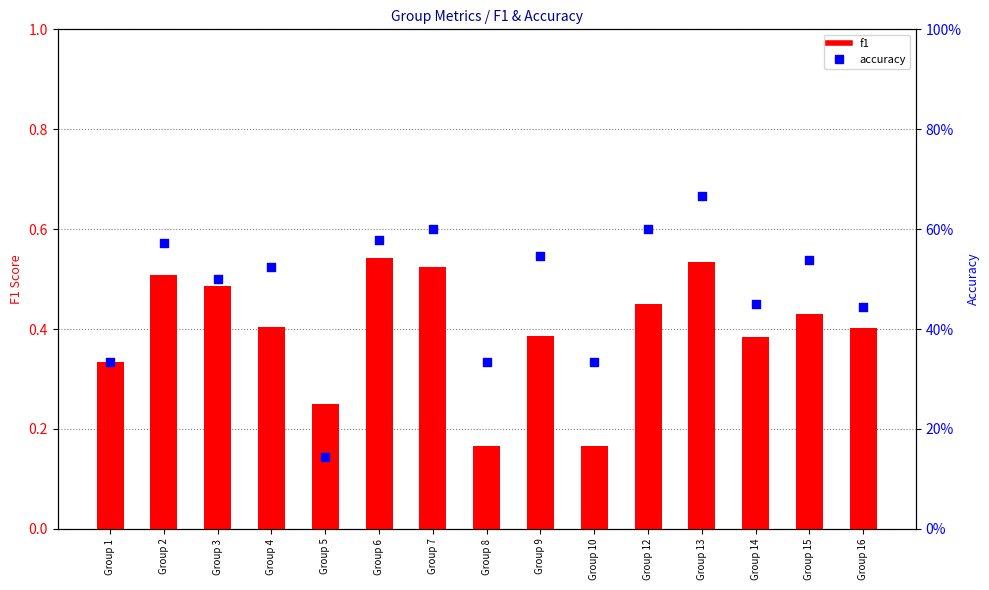

Which series has the largest total across all categories?

accuracy